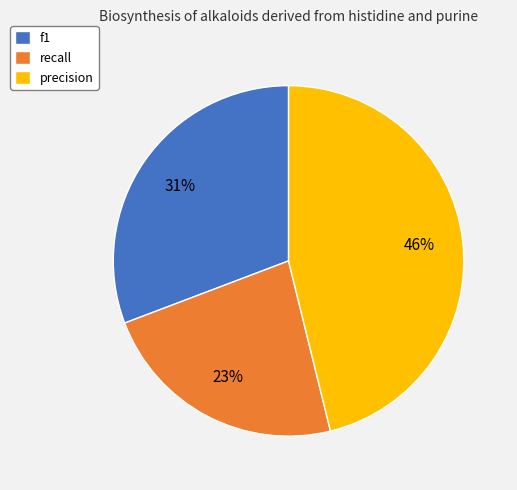

The recall slice represents 13% of the pie. True or false?

False